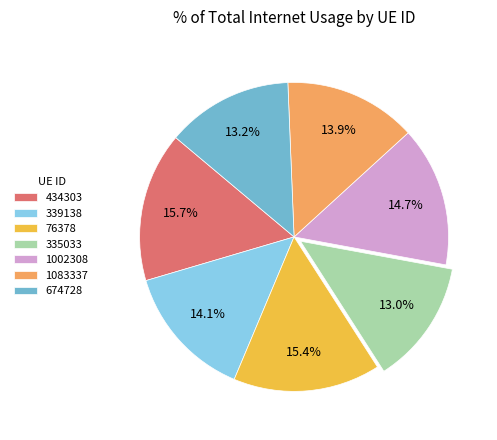

To the nearest percent, what percentage of the pie is 76378?

15%